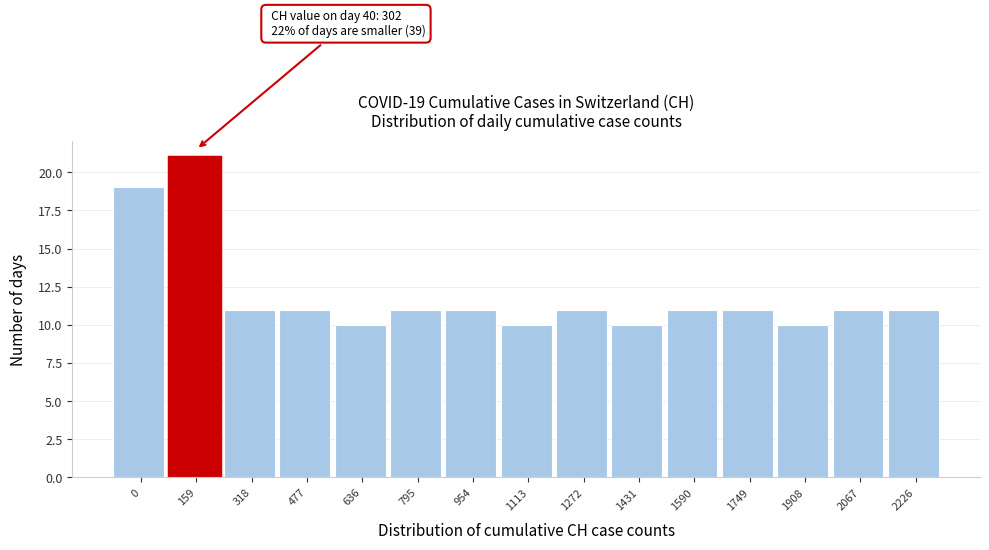

Reading left to right, what are all the values shown in this chart?

19	21	11	11	10	11	11	10	11	10	11	11	10	11	11